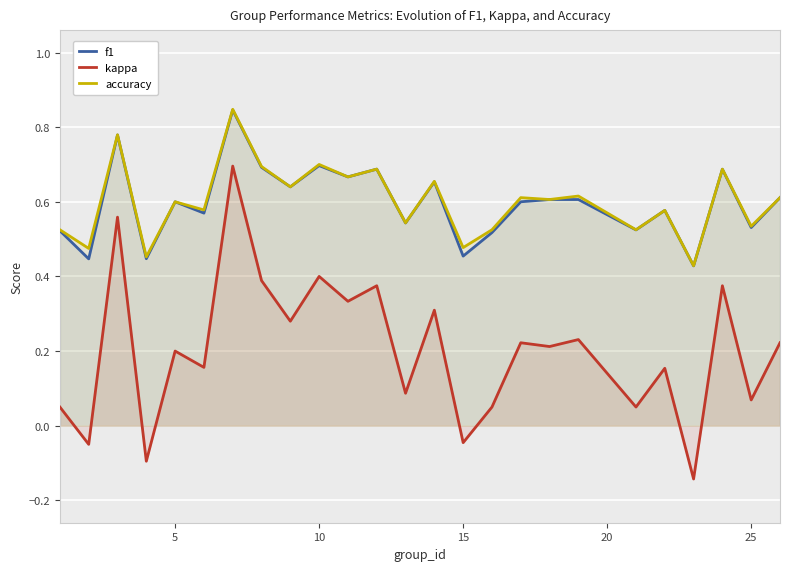

What are all the series names shown in the legend?

f1, kappa, accuracy